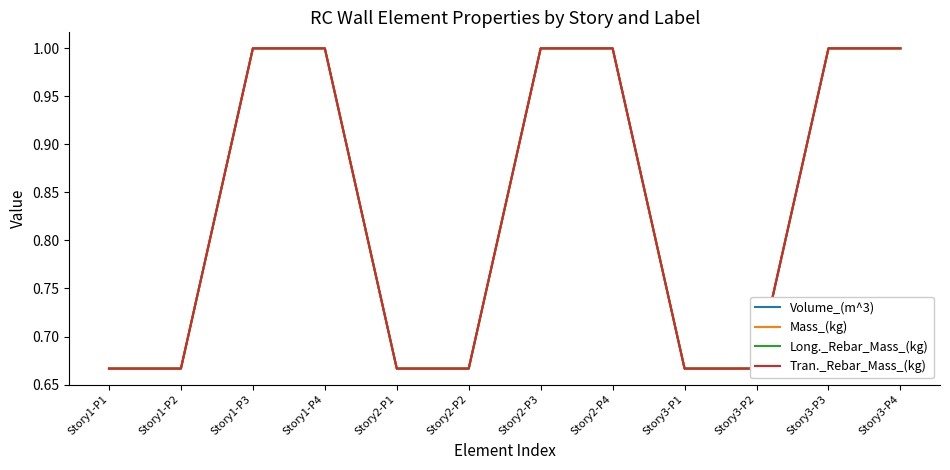

At Story2-P4, list the series in order from largest to smallest.

Volume_(m^3), Mass_(kg), Long._Rebar_Mass_(kg), Tran._Rebar_Mass_(kg)